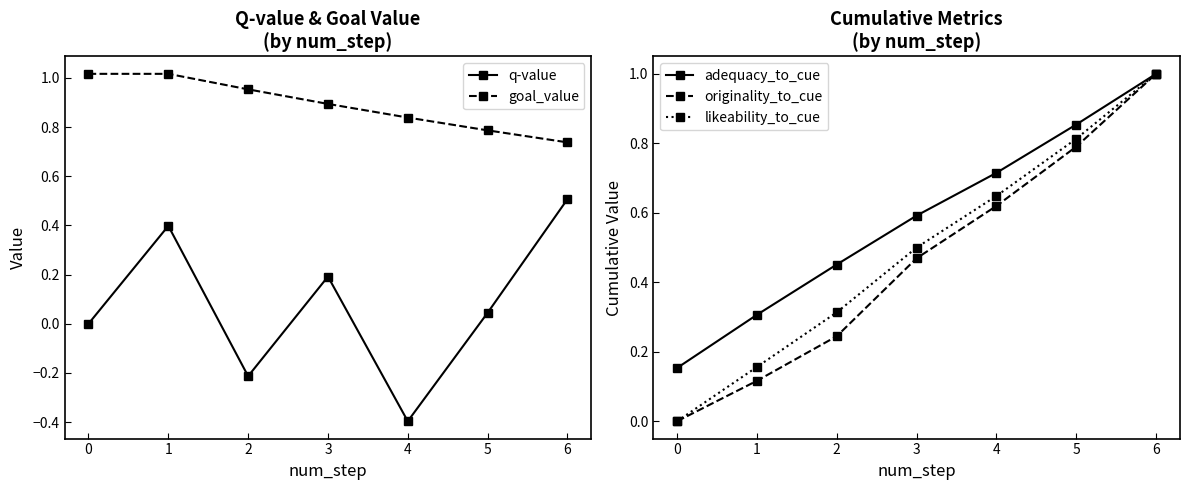

List the series in order of their peak value, highest first.

goal_value, adequacy_to_cue, originality_to_cue, likeability_to_cue, q-value